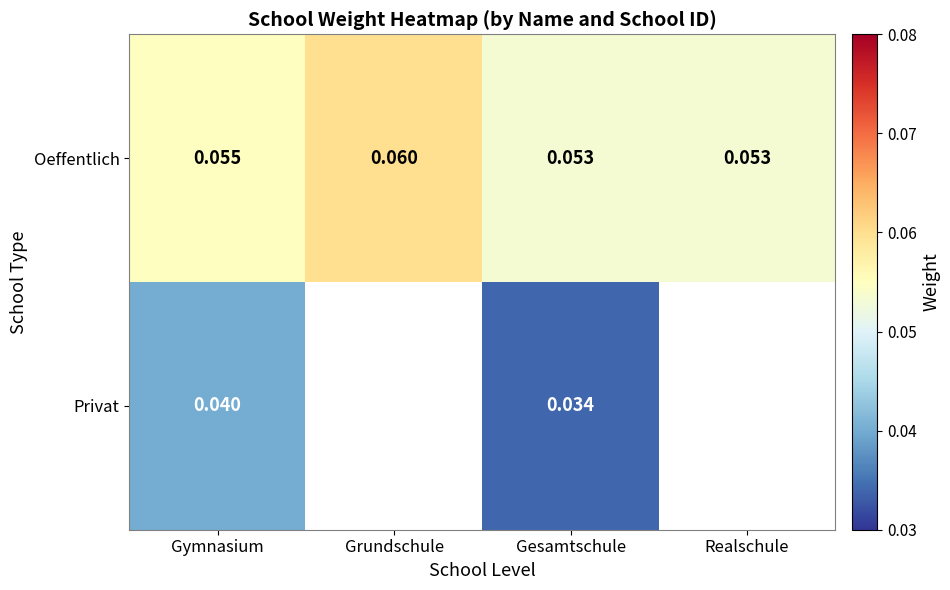

What is the greatest value displayed?

0.1